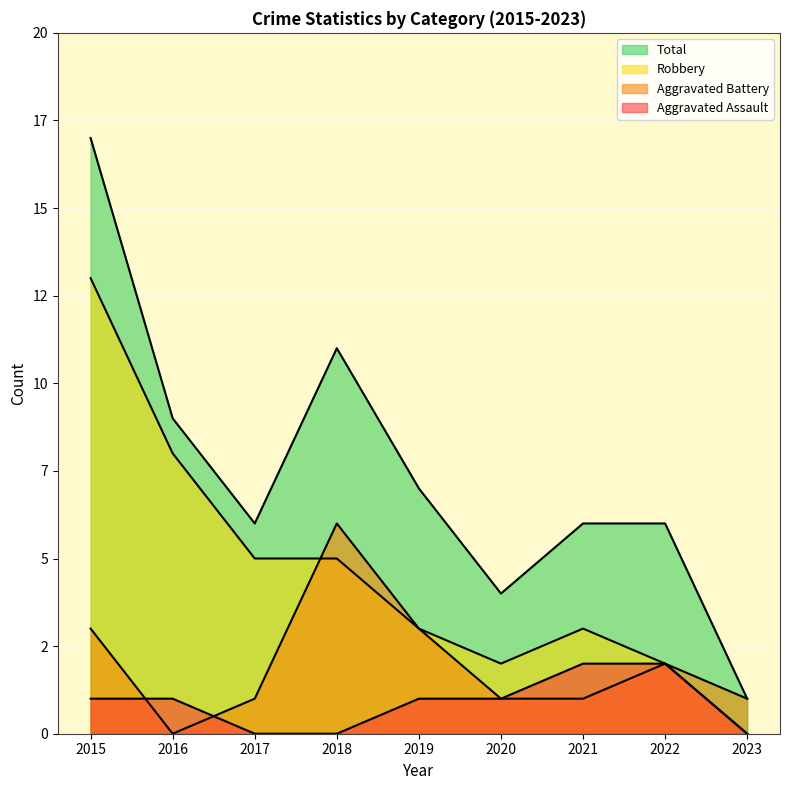

At which label does Total reach its peak?

2015